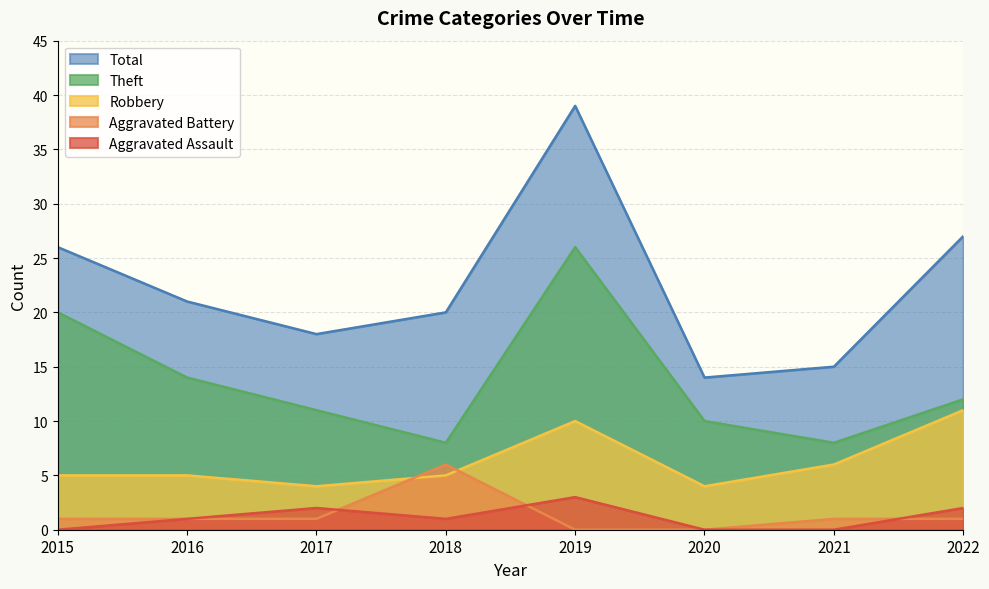

How many data points does each series have?

8